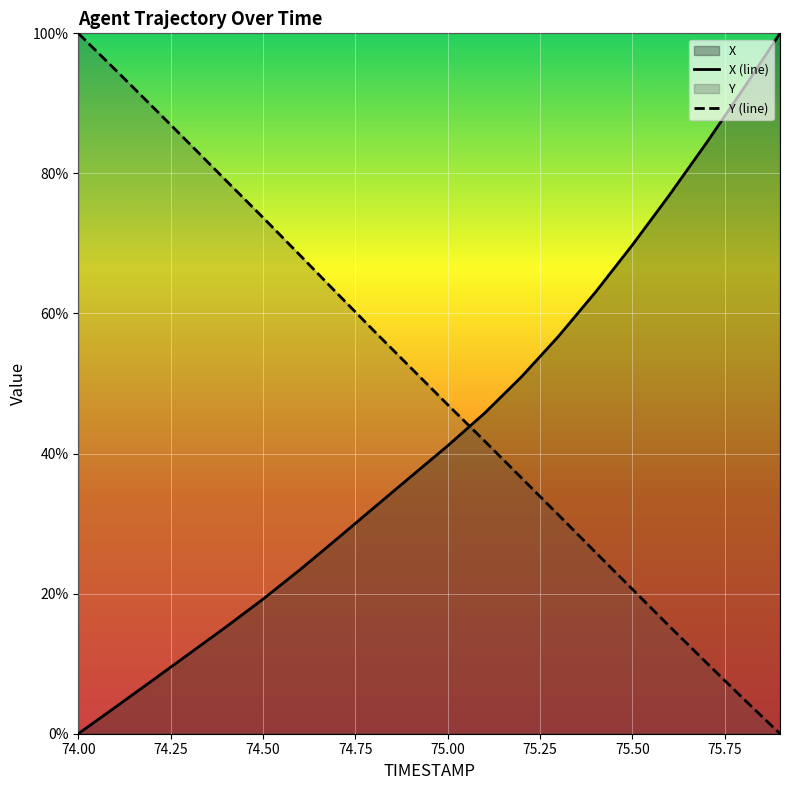

How many data points in Y are less than 52?

10